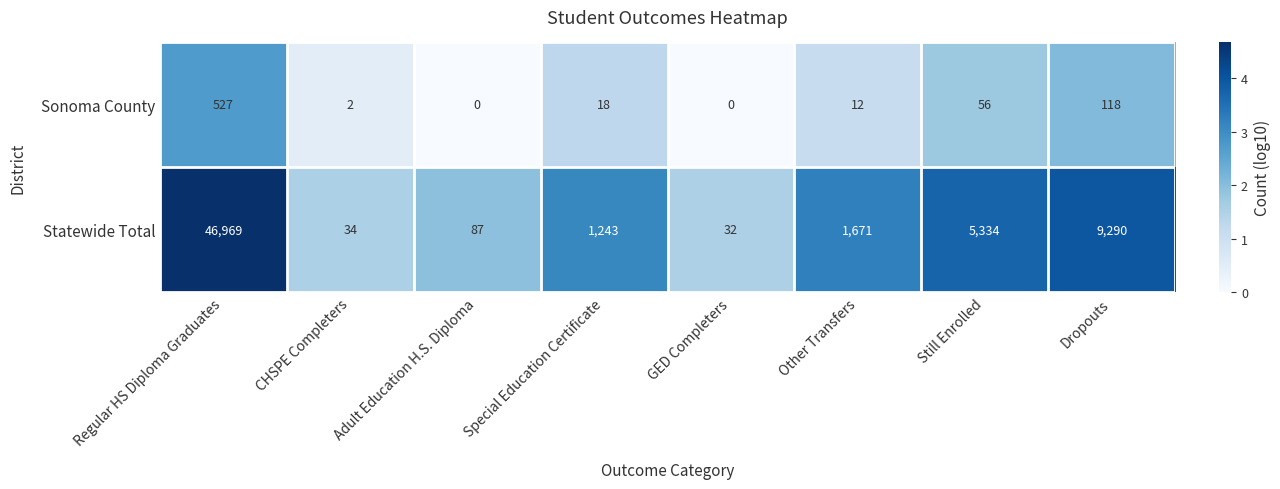

What value does the Statewide Total series have at Still Enrolled, to the nearest 50?

5350